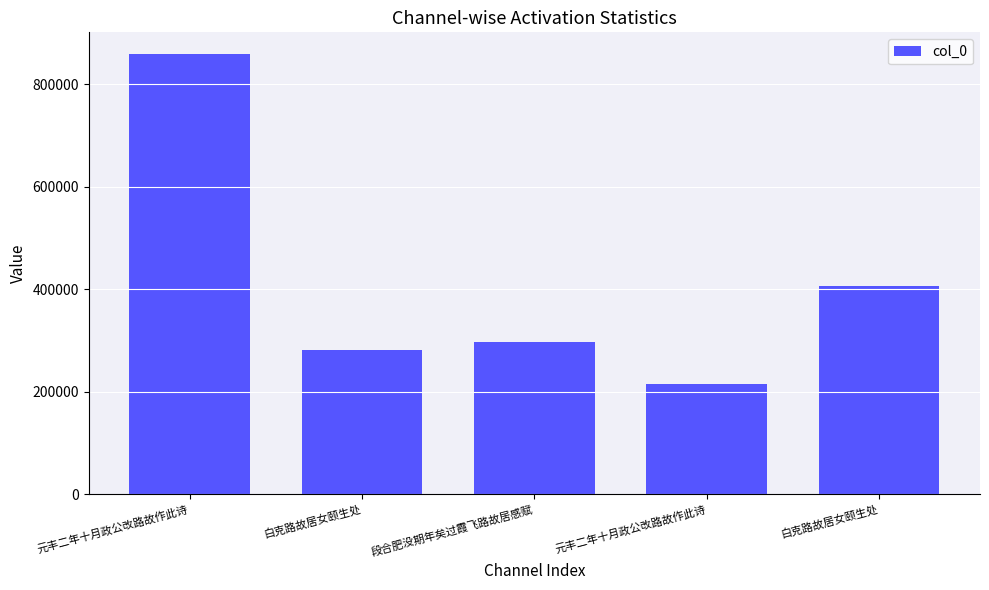

How many bars are there in total?

5